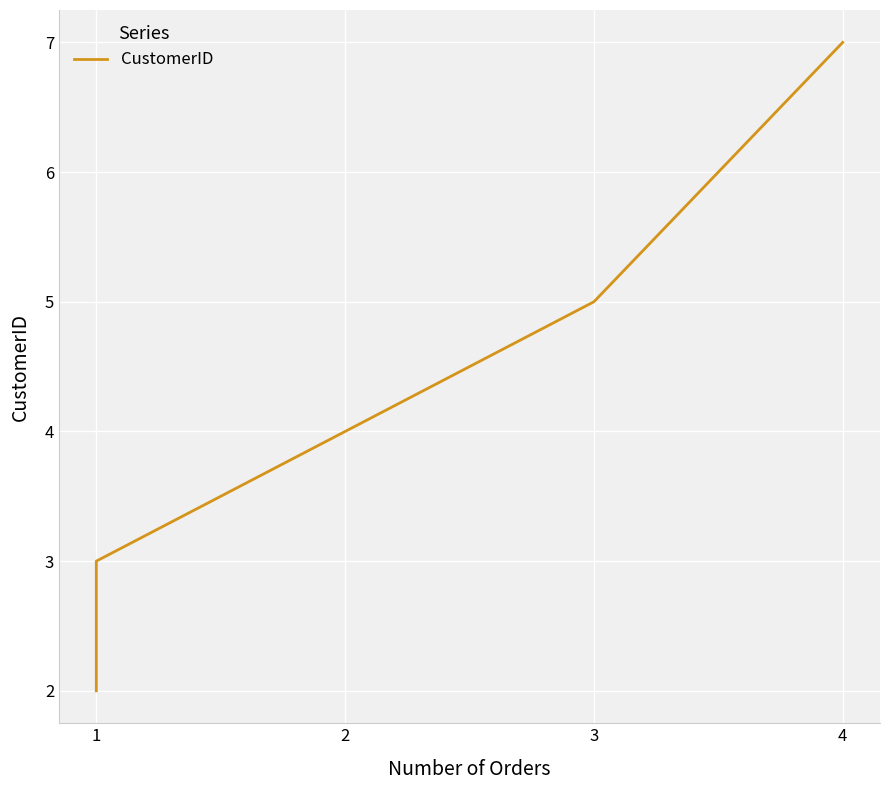

True or false: the data shows 2 at 1.

True